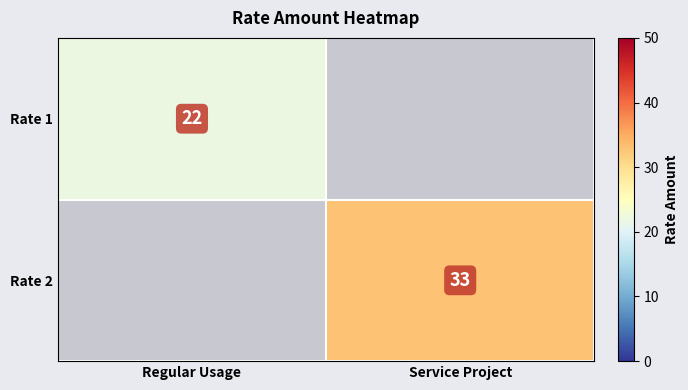

The Rate 2 series shows 33 at Service Project. True or false?

True